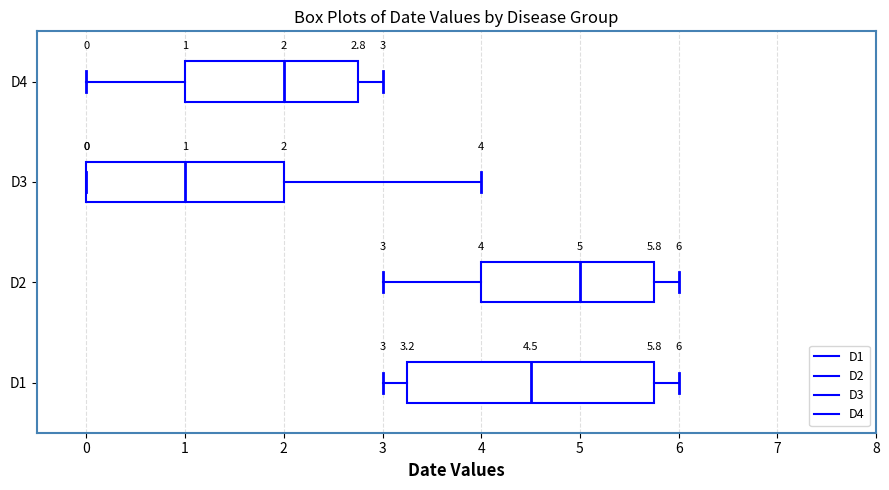

Comparing the boxes themselves (not the whiskers), which one is the widest?

D1